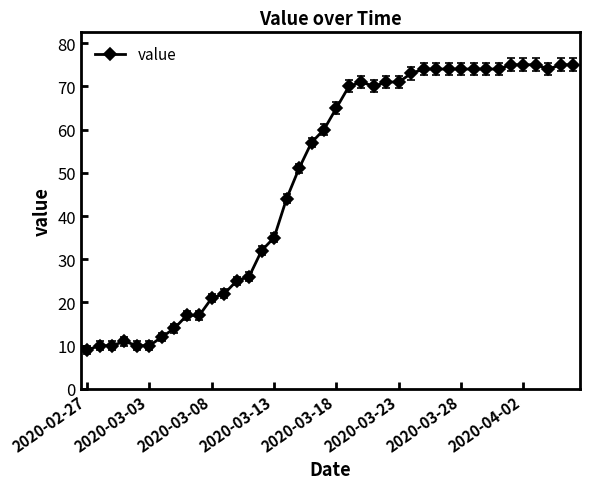

What is the maximum value shown in the chart?

75